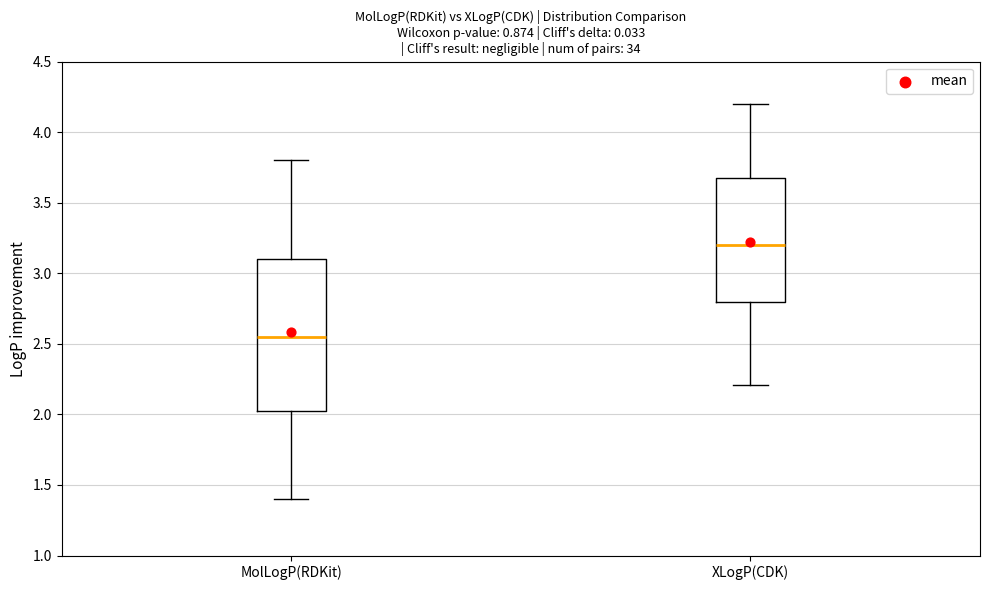

Reading left to right, transcribe this box plot: for each box, give where its median line is, the range the box spans, and where its two whiskers end, as read against the y-axis. The values are not printed on the chart, so give them approximately, as read against the axis.

MolLogP(RDKit): median 2.55, box 2.05 to 3.10, whiskers 1.40 to 3.80
XLogP(CDK): median 3.20, box 2.80 to 3.70, whiskers 2.20 to 4.20